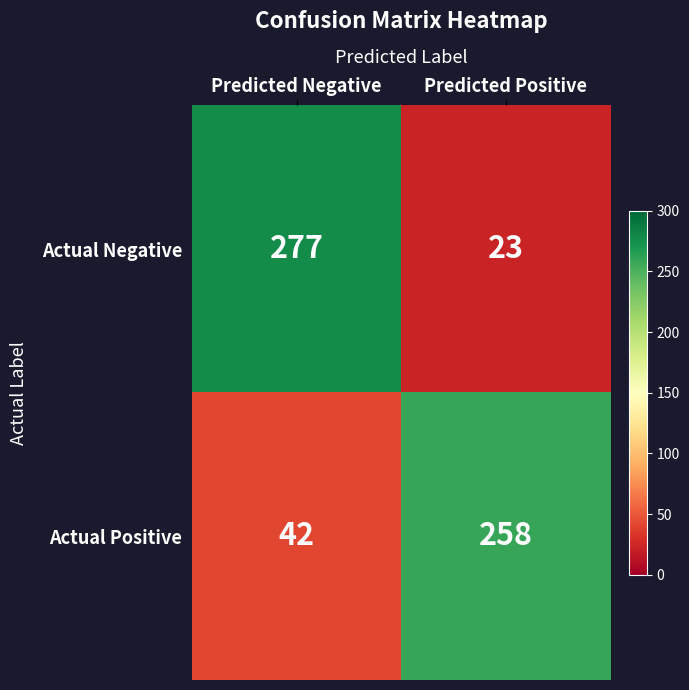

The value of Actual Negative at Predicted Negative is 161. True or false?

False